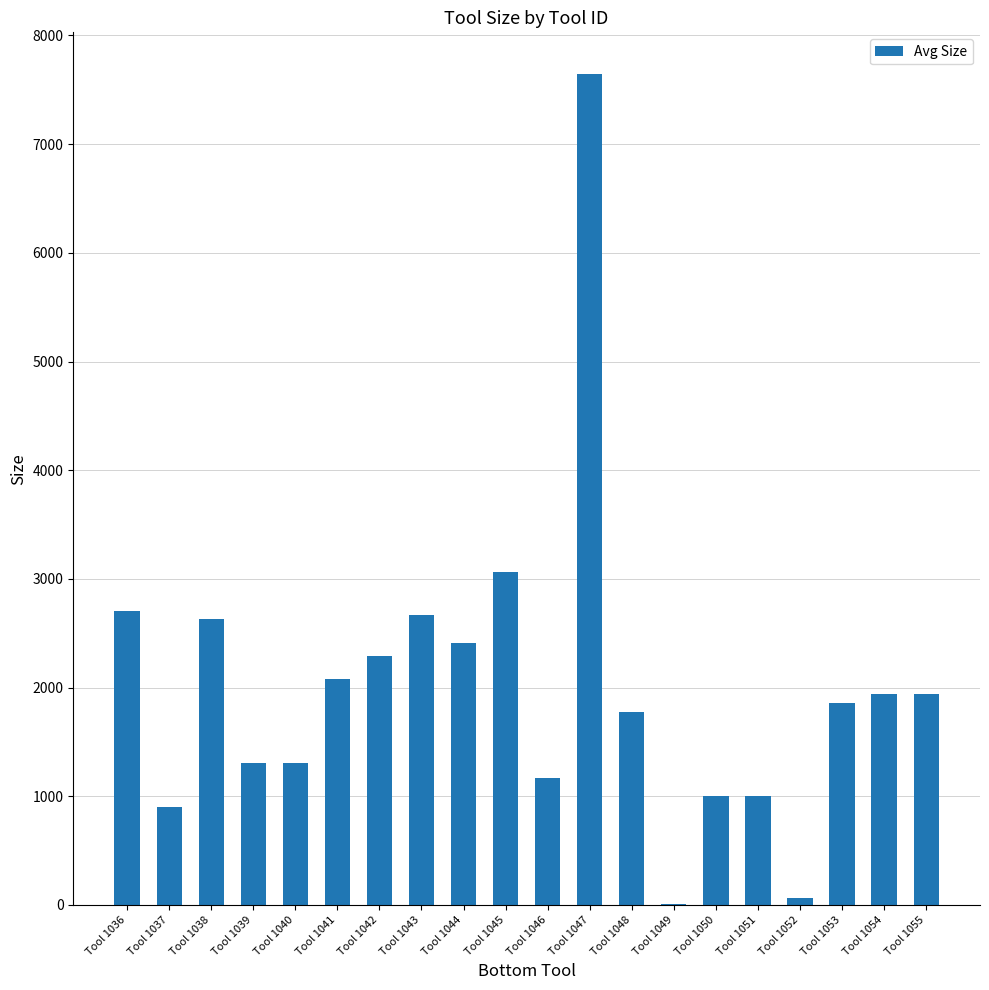

What value does the data have at Tool 1043?

2667.9